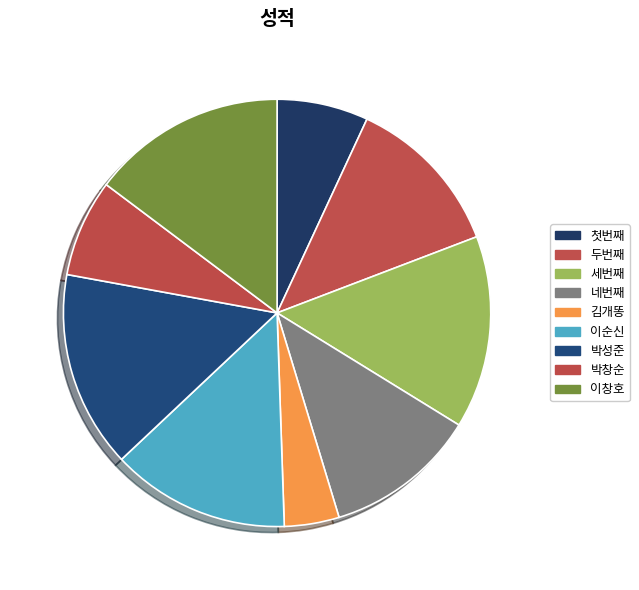

Count the number of slices in the pie.

9